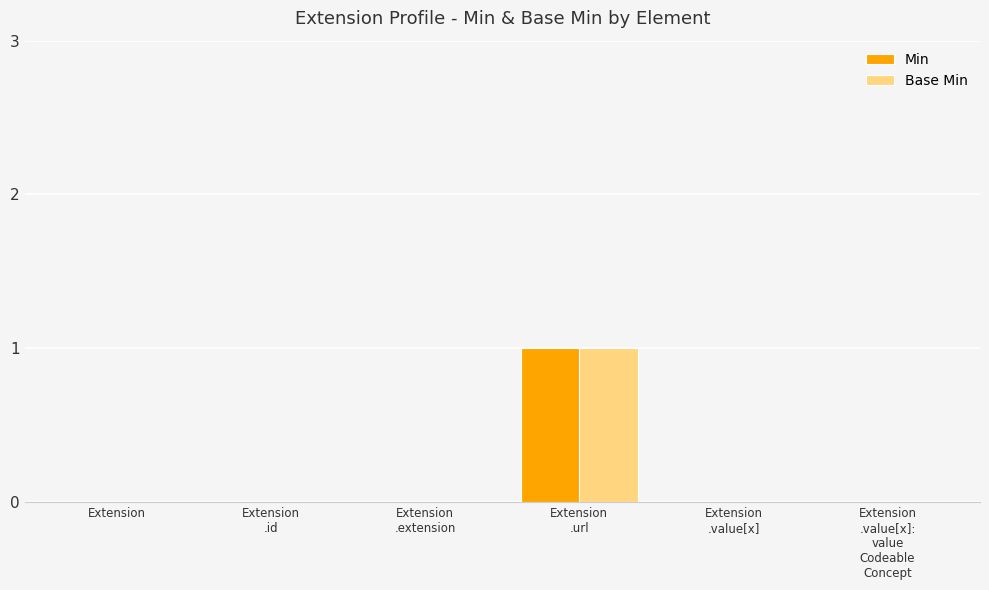

Are the bars grouped side by side (vs. stacked)?

Yes